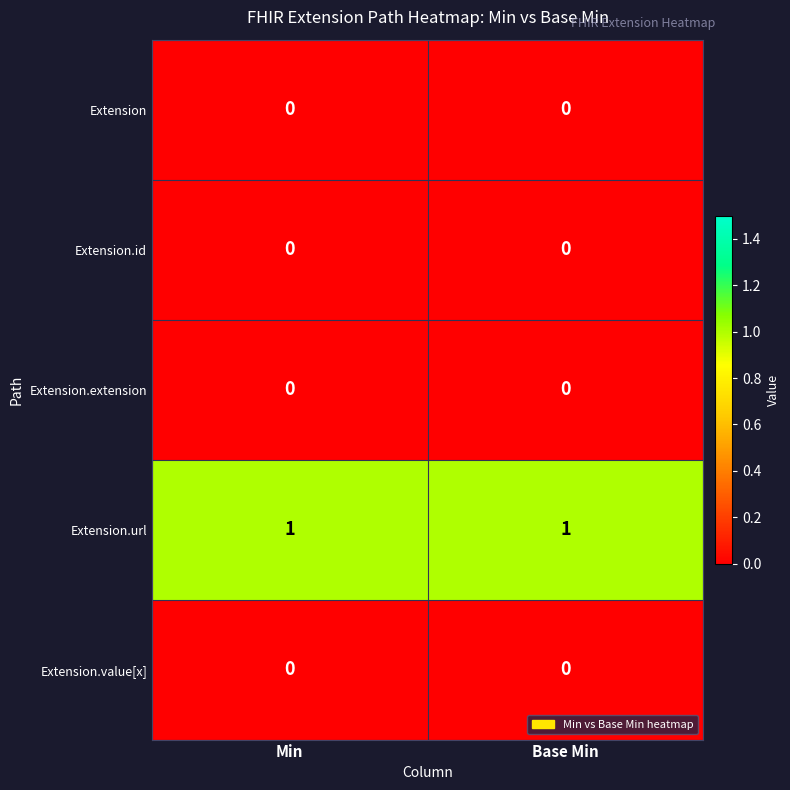

Reading left to right, list all the values displayed in this chart.

Extension: 0	0
Extension.id: 0	0
Extension.extension: 0	0
Extension.url: 1	1
Extension.value[x]: 0	0